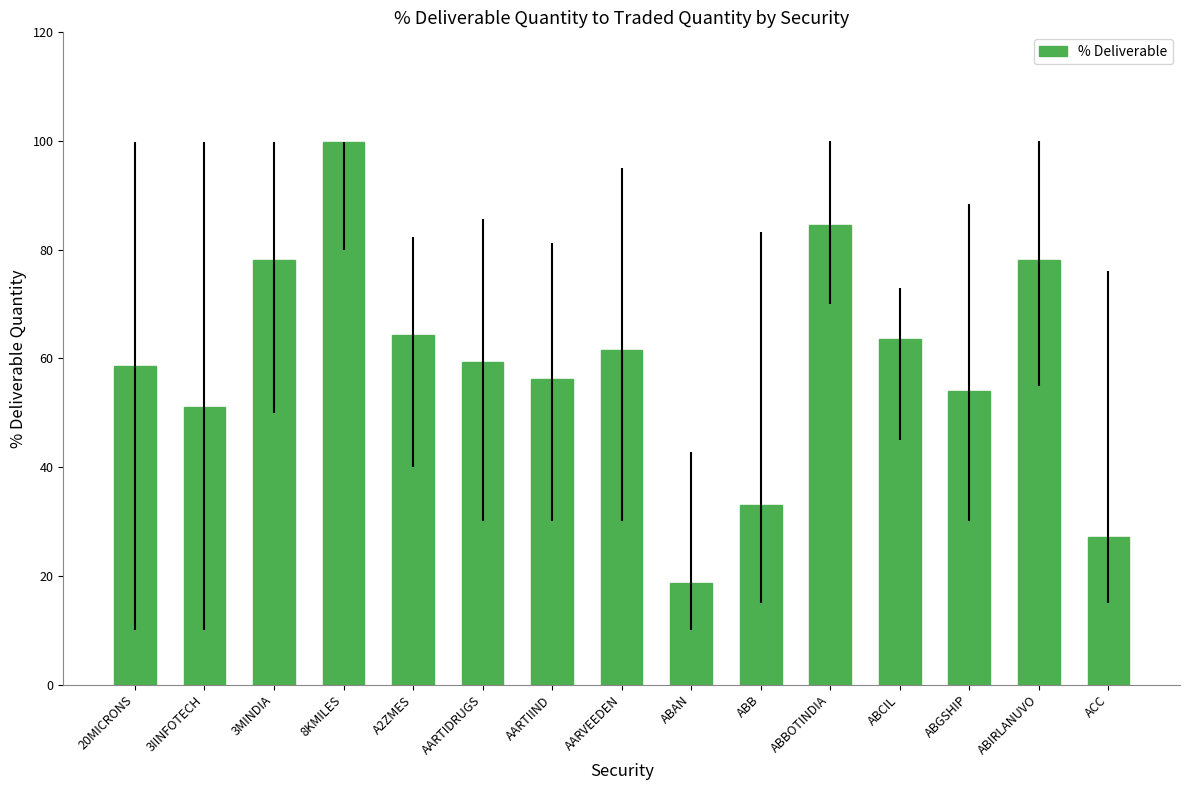

What is the approximate value at ABBOTINDIA?

84.5